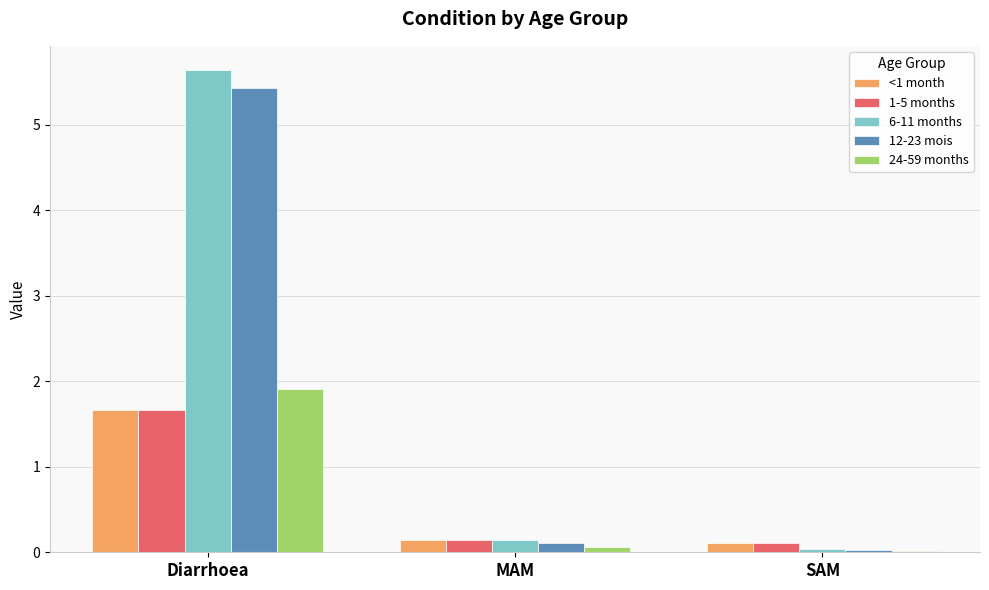

What is the label of the 1st bar from the right?

SAM